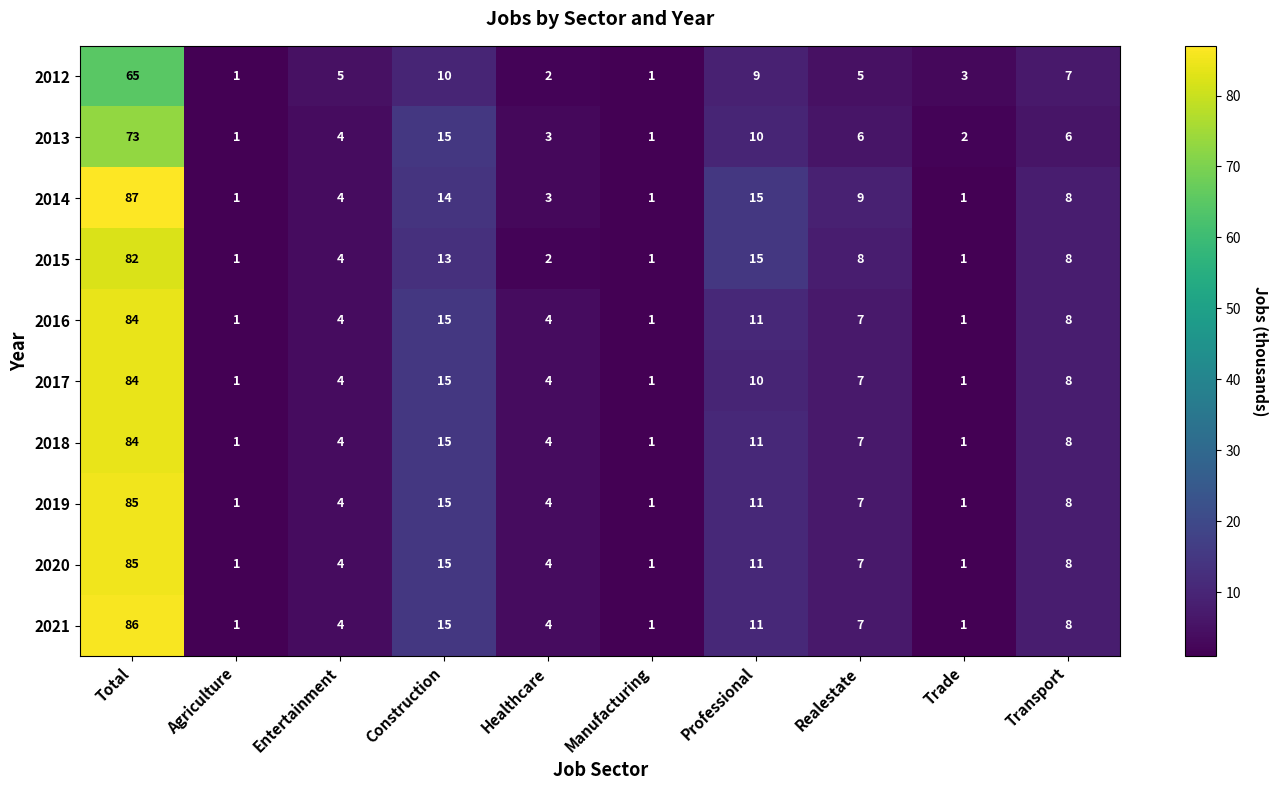

The value of 2021 at Transport is 4. True or false?

False